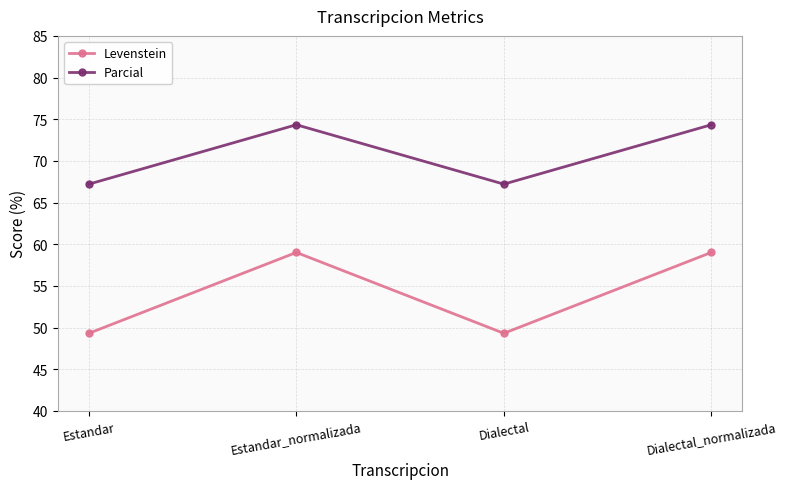

What is the difference between the maximum and minimum values in the Parcial series?

7.1